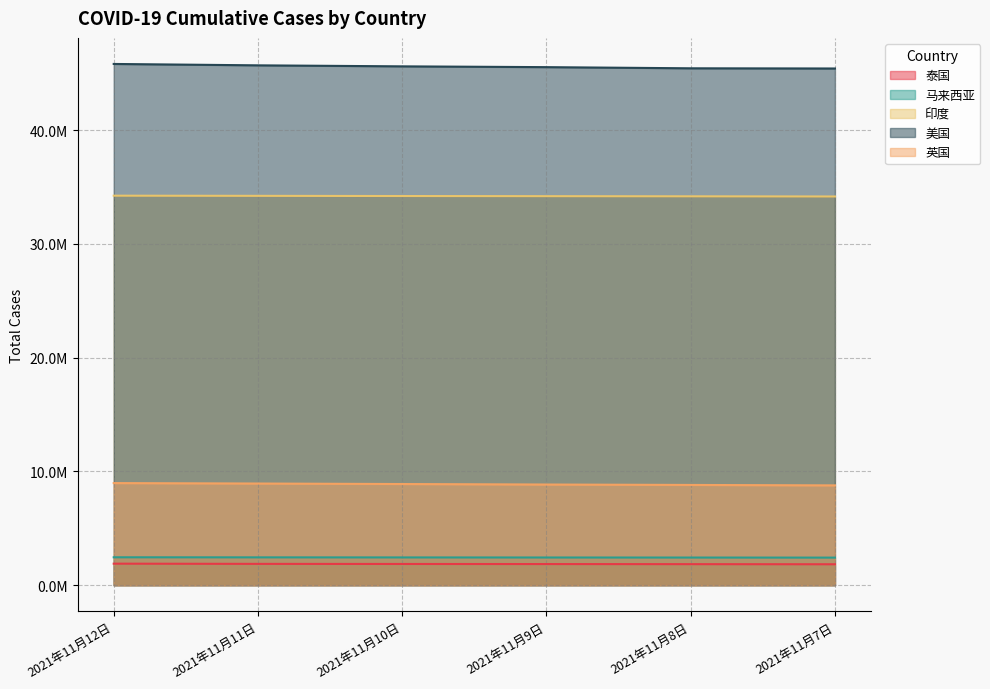

True or false: 马来西亚 has more than 2 points higher than both neighbors.

False